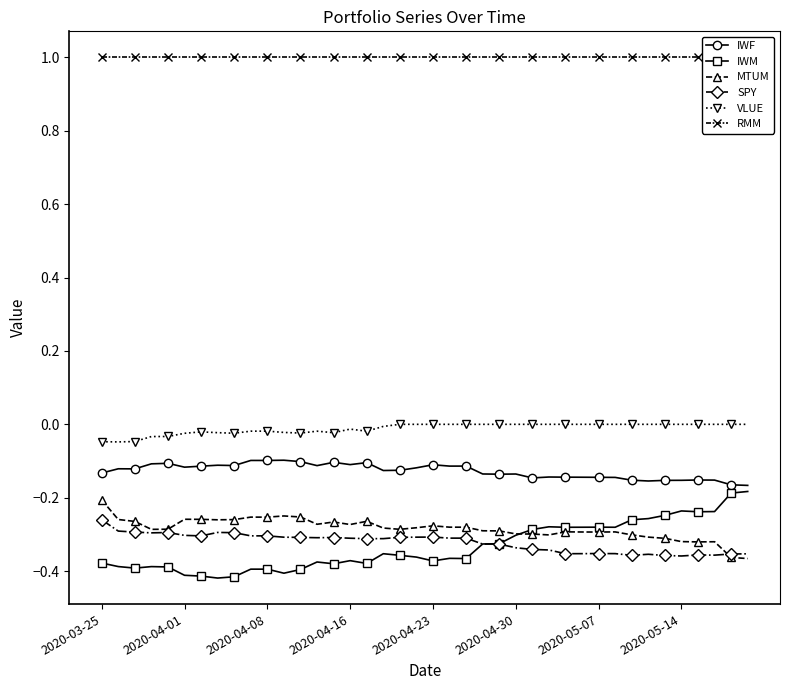

True or false: MTUM and IWF cross at least once.

False